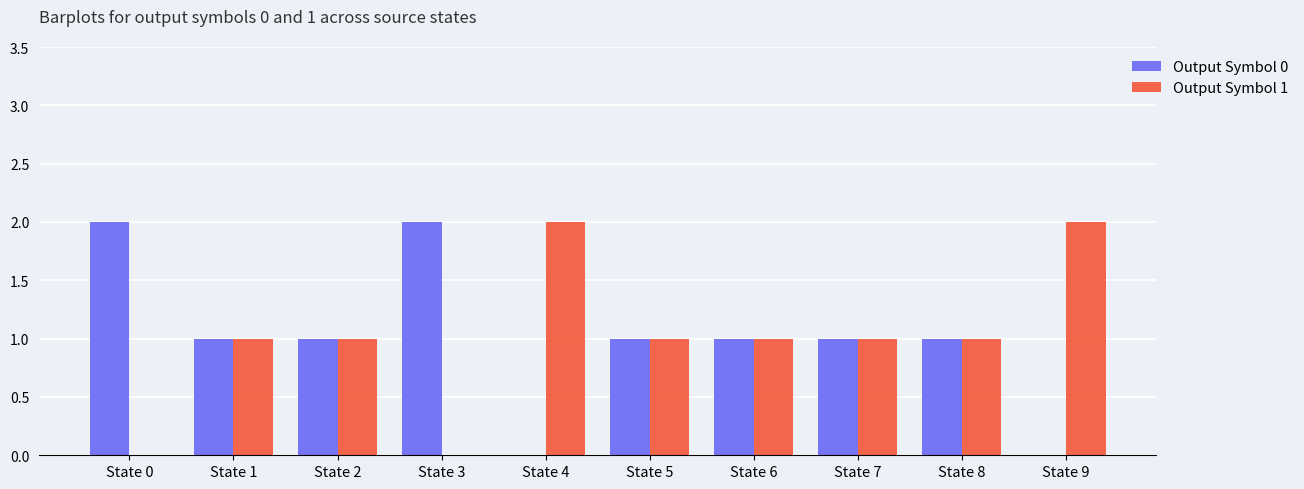

Reading left to right, what are all the values shown in this chart?

Output Symbol 0: 2	1	1	2	0	1	1	1	1	0
Output Symbol 1: 0	1	1	0	2	1	1	1	1	2